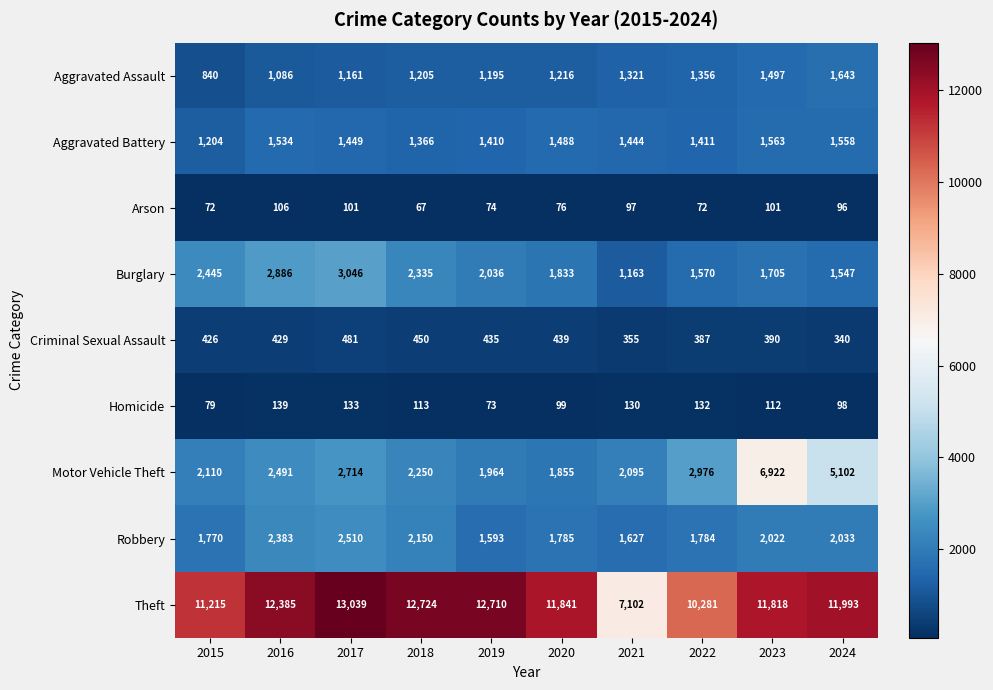

What is the greatest value displayed?

13039